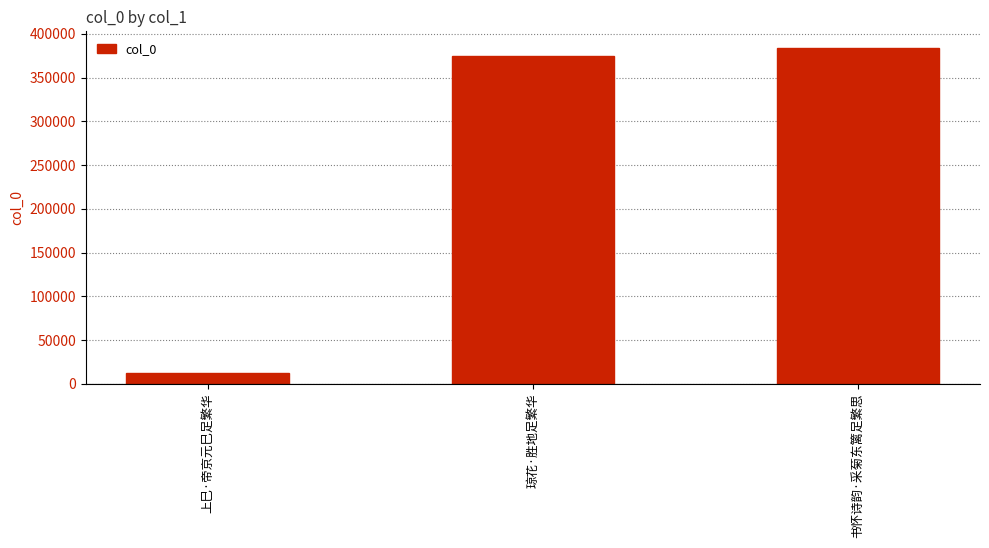

Between 书怀诗韵·采菊东篱足繁思 and 琼花·胜地足繁华, which is larger?

书怀诗韵·采菊东篱足繁思